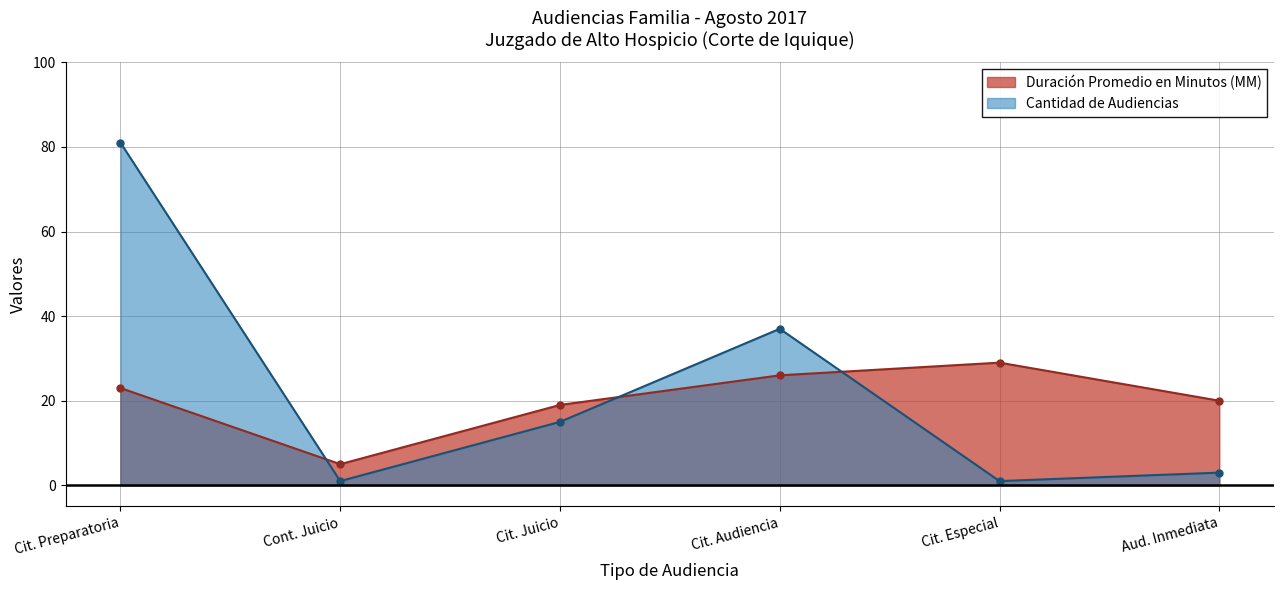

What are all the series names shown in the legend?

Duración Promedio en Minutos (MM), Cantidad de Audiencias